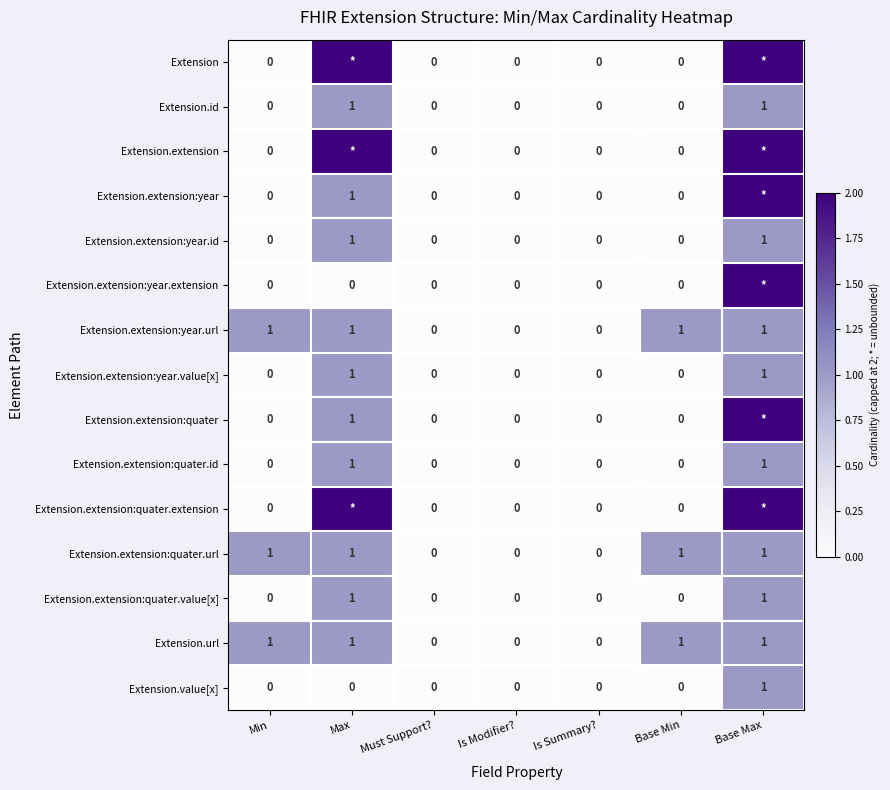

Is it true that Extension.value[x] equals 2 at Base Max?

False